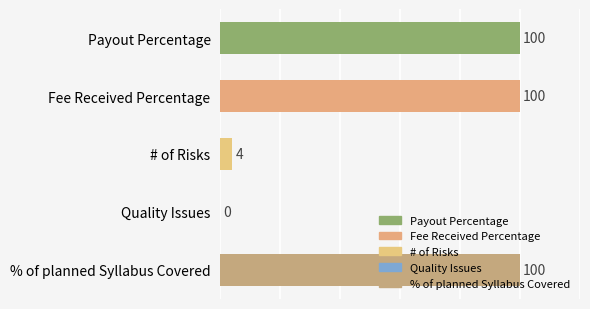

What is the sum of the values at Payout Percentage and # of Risks?

104